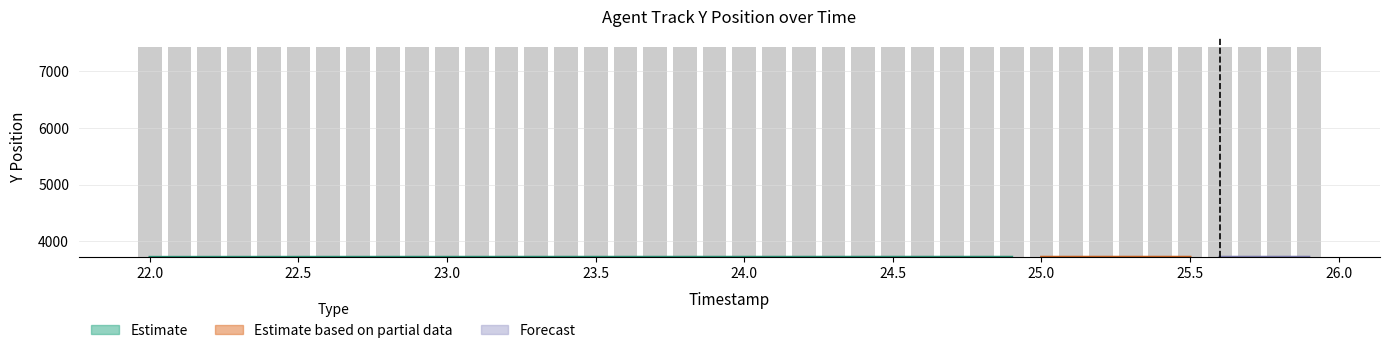

Reading right to left, extract all data points from this chart.

25.9=3715.4	25.8=3715.4	25.7=3715.4	25.6=3715.4	25.5=3715.4	25.4=3715.3	25.3=3715.3	25.2=3715.3	25.1=3715.3	25.0=3715.3	24.9=3715.3	24.8=3715.3	24.7=3715.3	24.6=3715.3	24.5=3715.3	24.4=3715.3	24.3=3715.3	24.2=3715.3	24.1=3715.3	24.0=3715.2	23.9=3715.2	23.8=3715.2	23.7=3715.2	23.6=3715.2	23.5=3715.1	23.4=3715.1	23.3=3715.1	23.2=3715.0	23.1=3715.0	23.0=3714.9	22.9=3714.9	22.8=3714.8	22.7=3714.7	22.6=3714.6	22.5=3714.5	22.4=3714.4	22.3=3714.3	22.2=3714.2	22.1=3714.0	22.0=3713.9